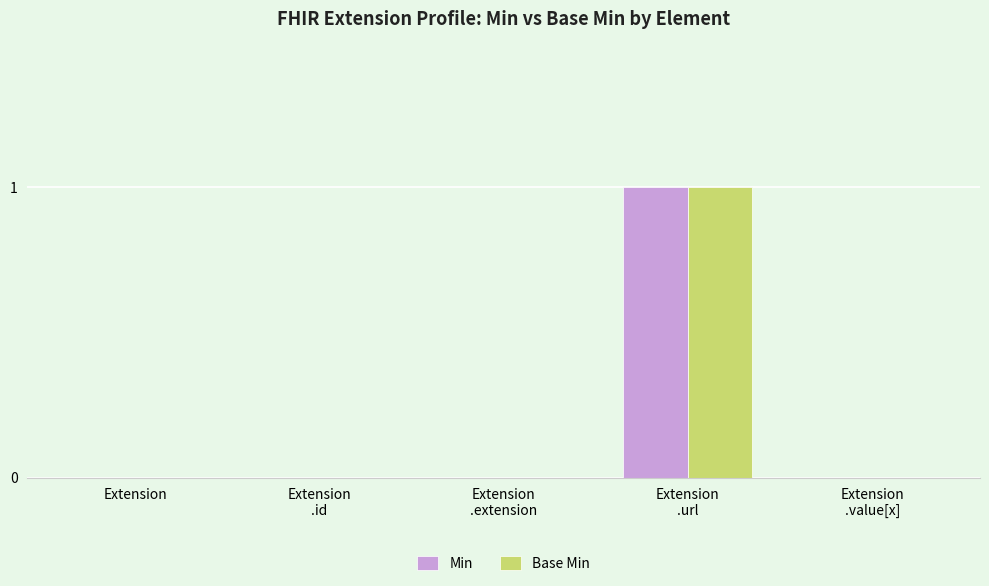

Count the number of data series in this chart.

2